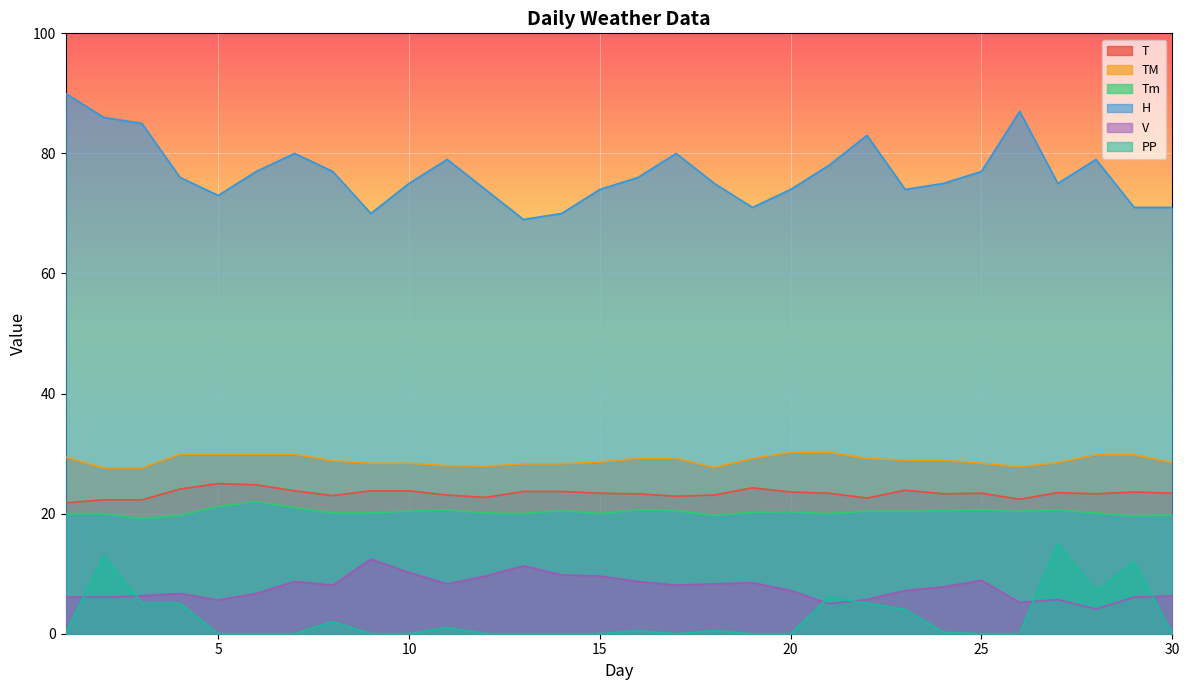

How many data points does each series have?

30